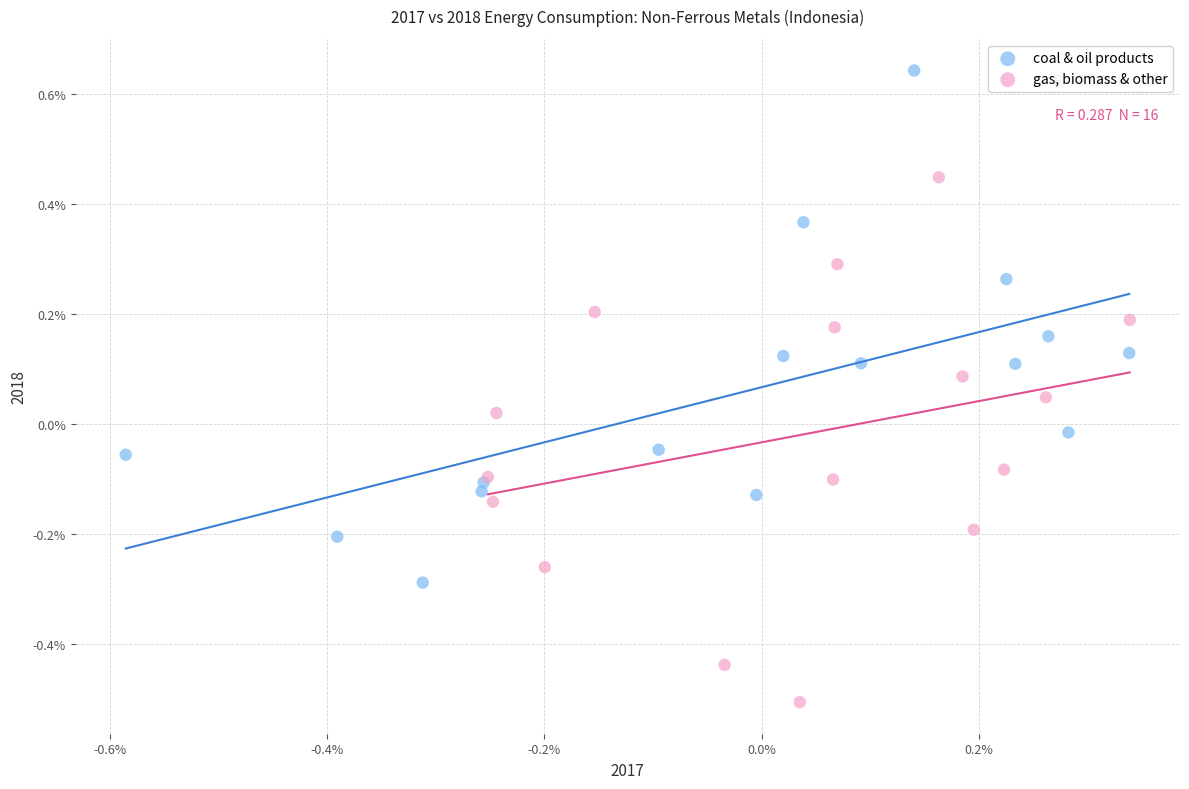

Which series has the largest Y range (max minus min)?

gas, biomass & other